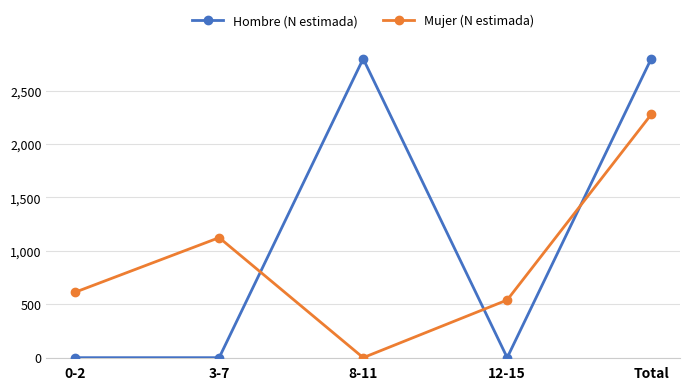

Rank the series at Total from lowest to highest value.

Mujer (N estimada), Hombre (N estimada)